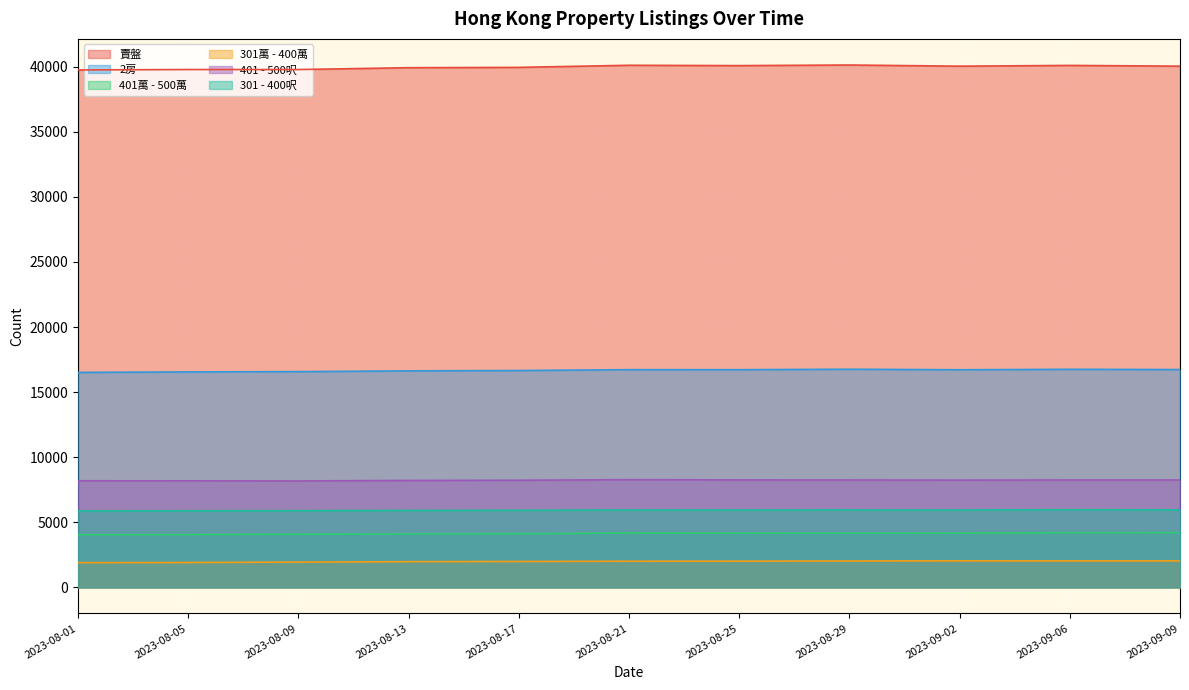

What is the label of the 7th point from the right?

2023-08-17